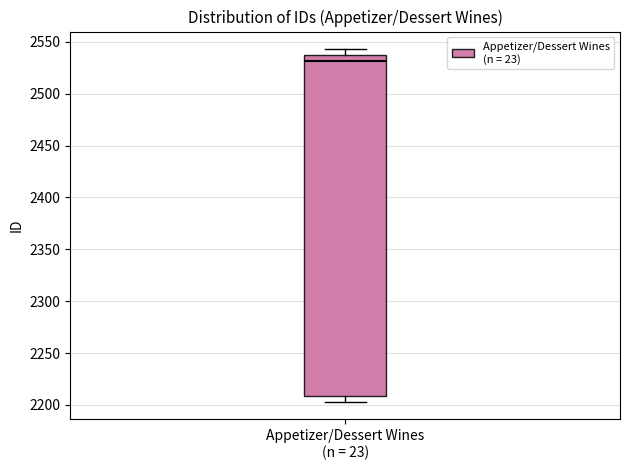

Read this box plot against the y-axis: the position of the median line, the range covered by the box, and the ends of both whiskers. The values are not printed on the chart, so give them approximately, as read against the axis.

median 2530, box 2210 to 2540, whiskers 2205 to 2545